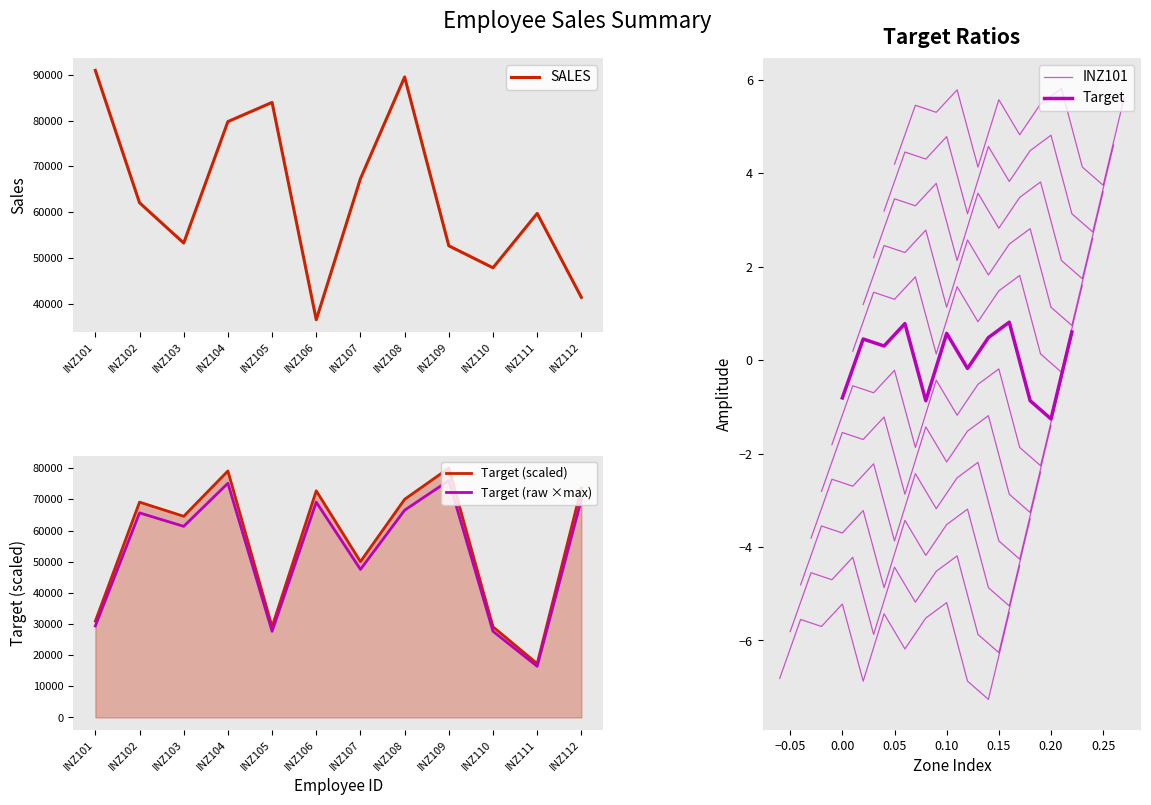

What is the maximum value for SALES?

90956